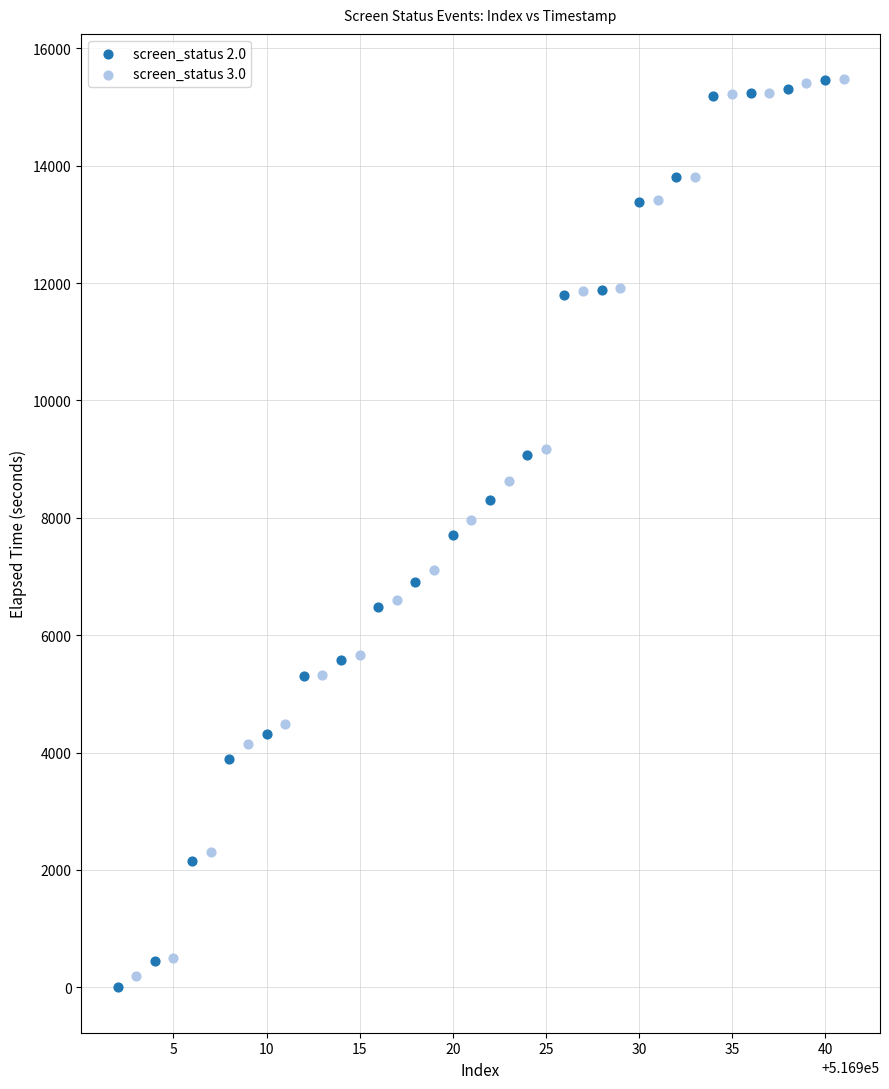

What are all the series names shown in the legend?

screen_status 2.0, screen_status 3.0